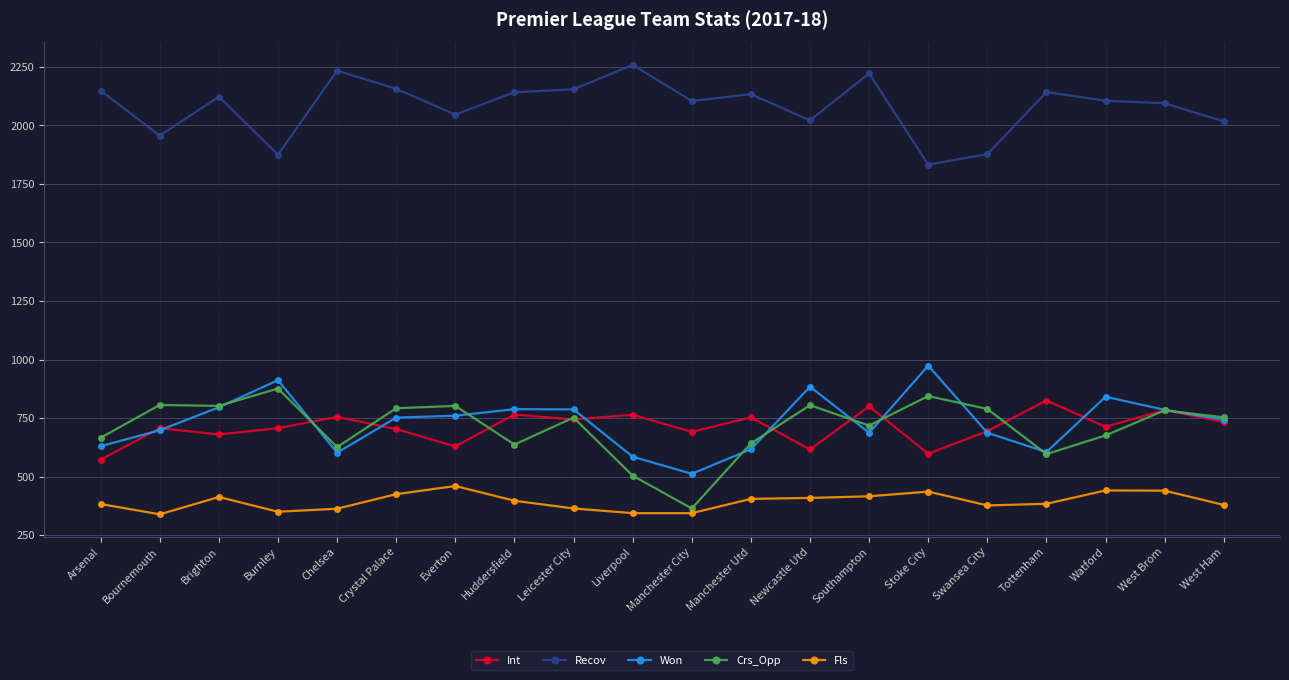

True or false: Fls and Recov cross at least once.

False